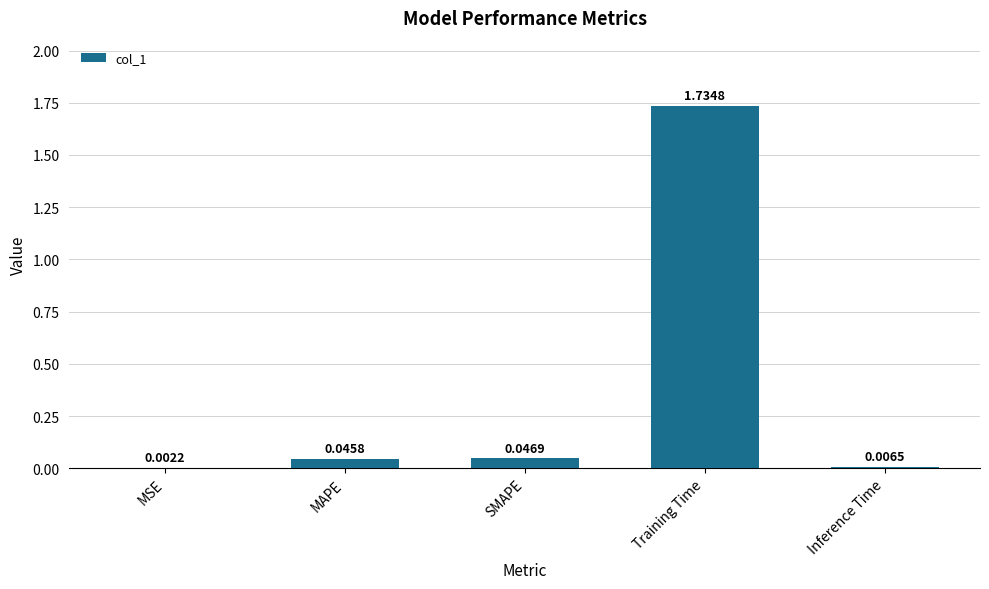

Does the chart contain stacked bars?

No